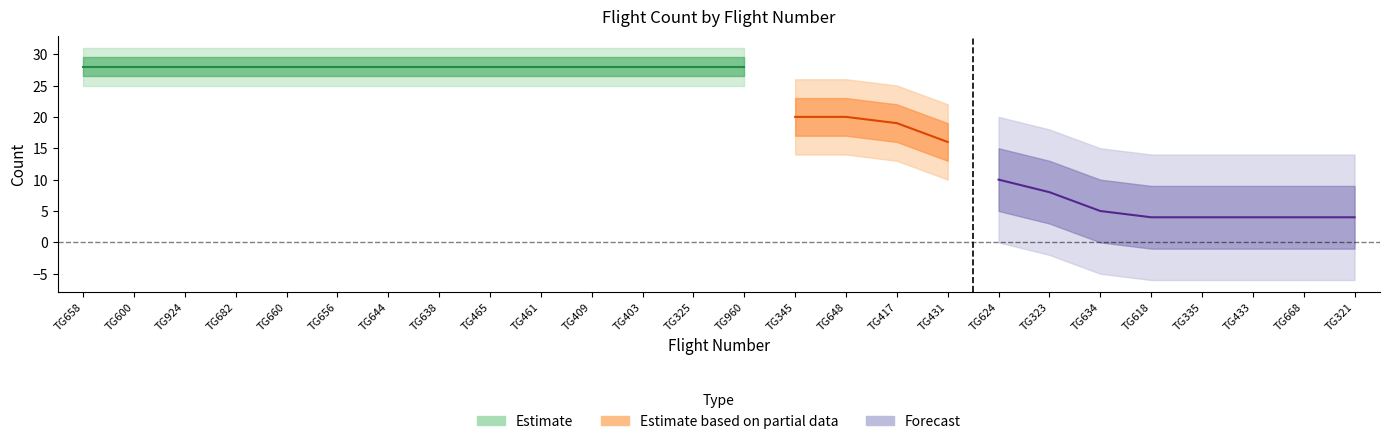

Read the value at TG658, to the nearest 5.

30